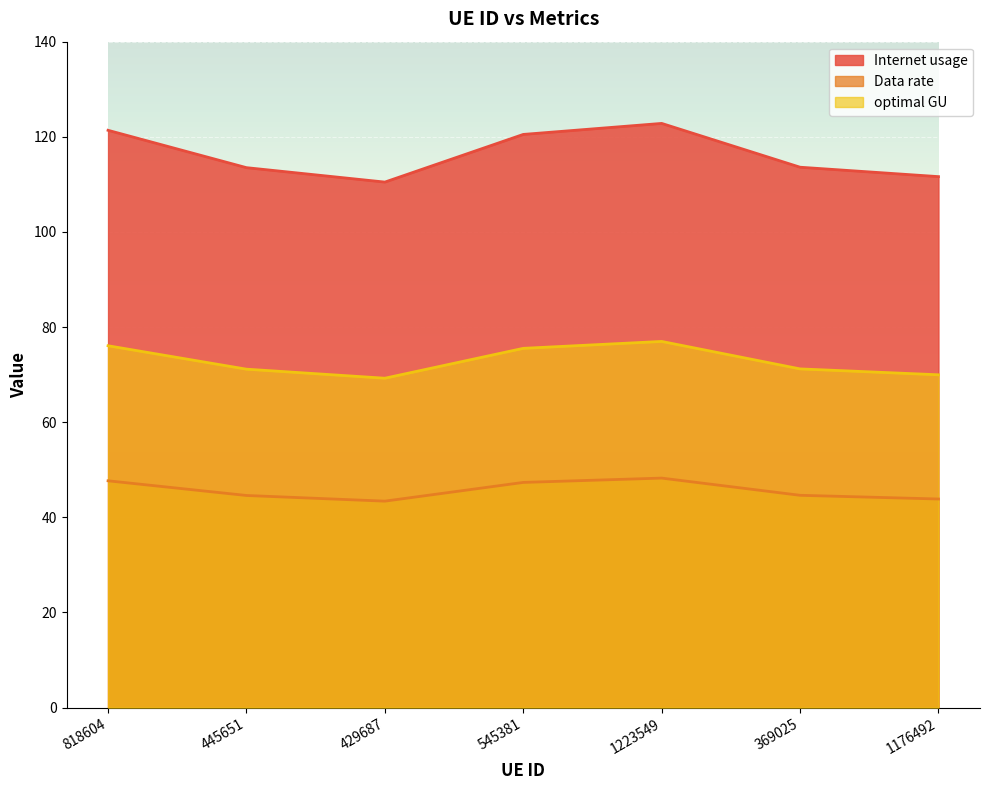

Is it true that Data rate equals 12.0 at 818604?

False